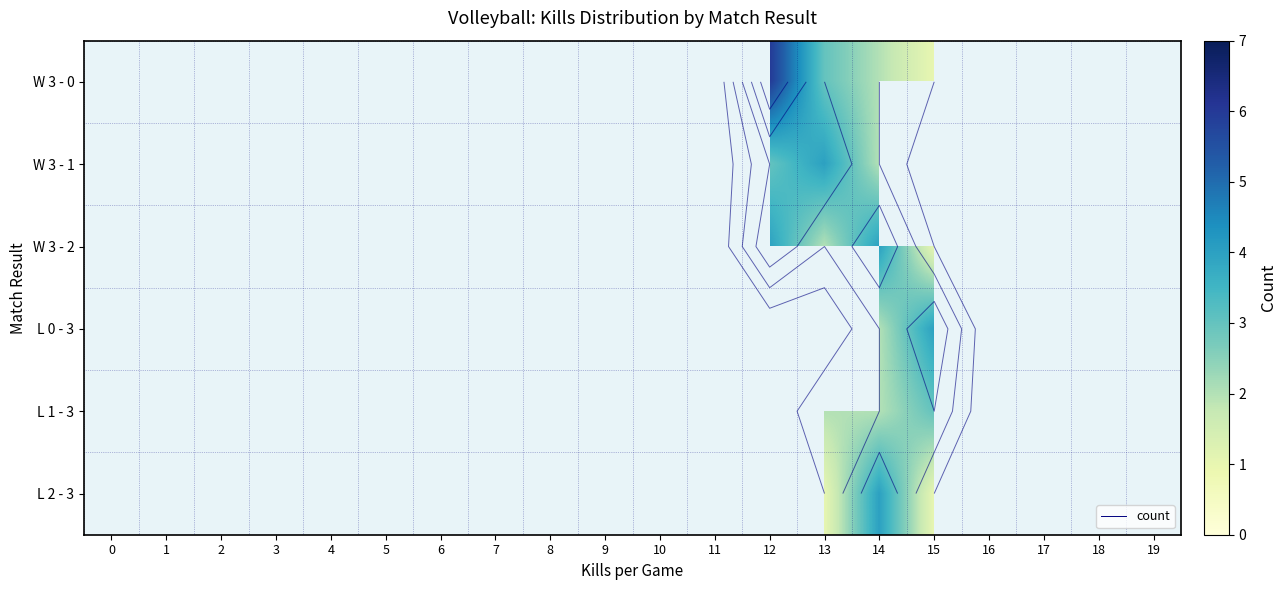

At which category is the sum across all series the highest?

14